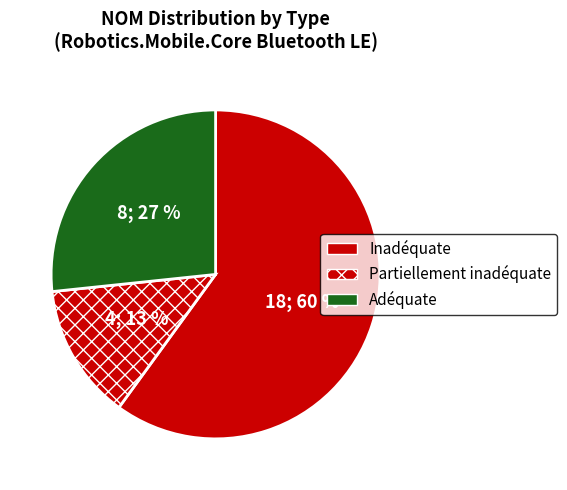

How many segments does this pie chart have?

3